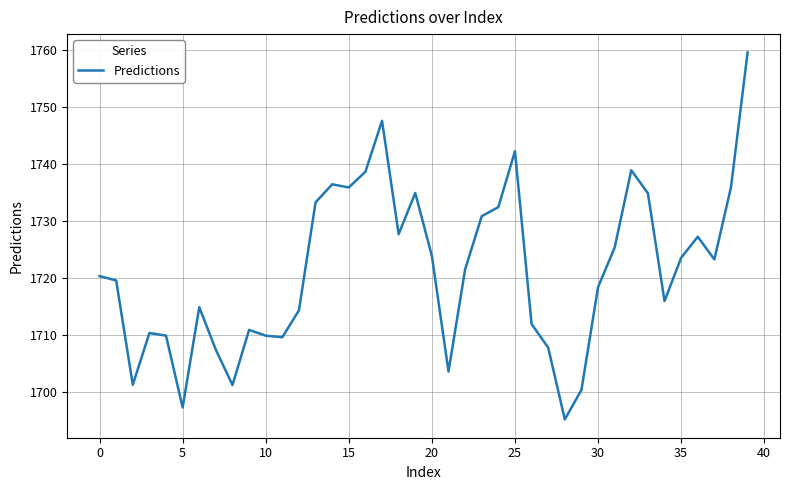

What is the maximum value shown in the chart?

1759.6